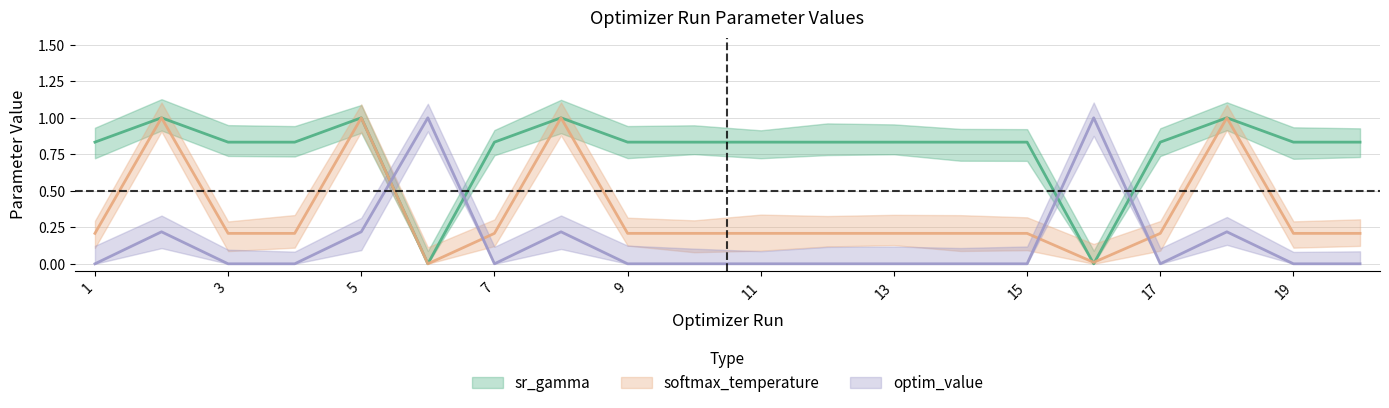

True or false: sr_gamma has a value of 0.8 at 15.

True